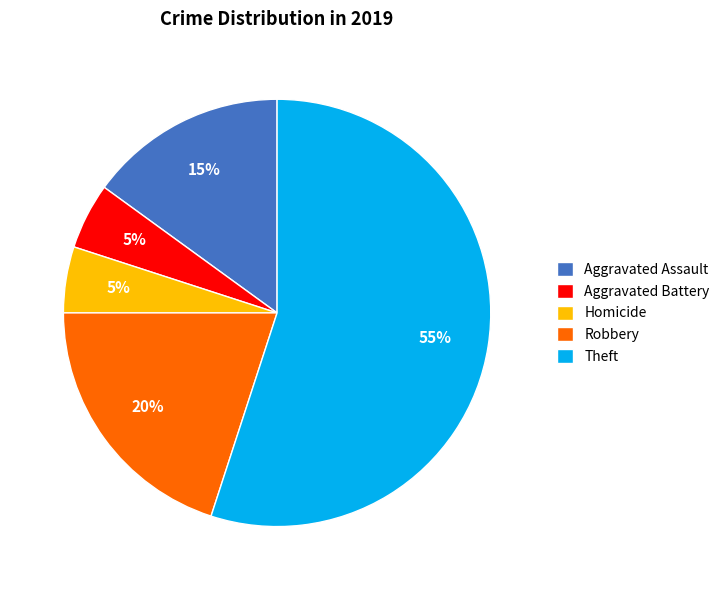

How many slices are in this pie chart?

5